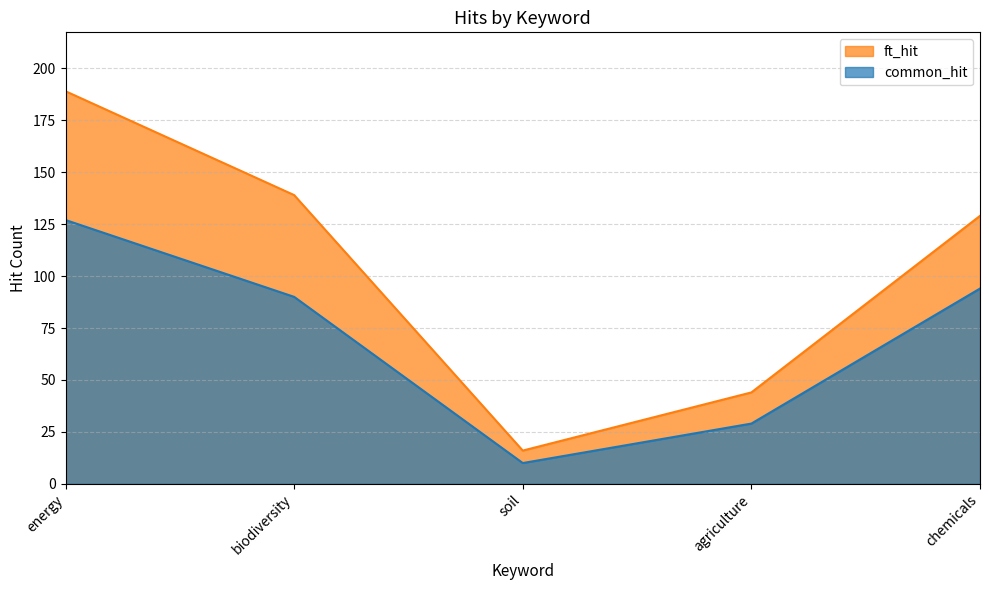

Which series has the widest spread of values?

ft_hit